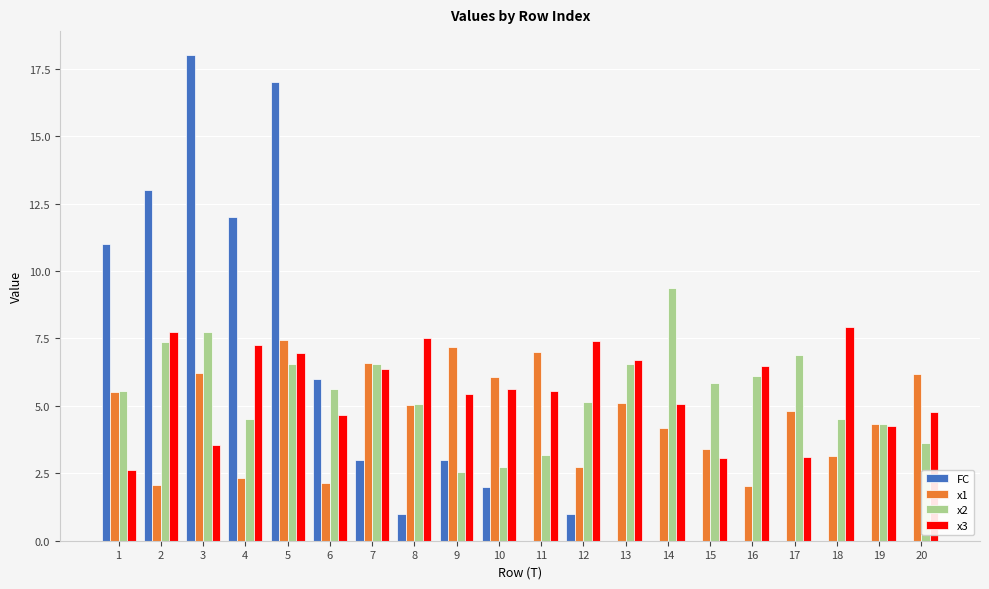

What is the sum of all x3 values?

112.1